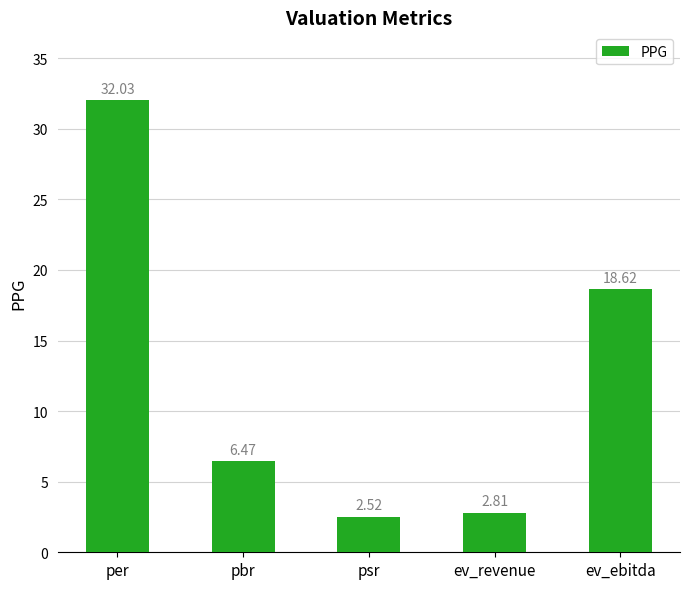

What is the sum of the values at ev_revenue and pbr?

9.3